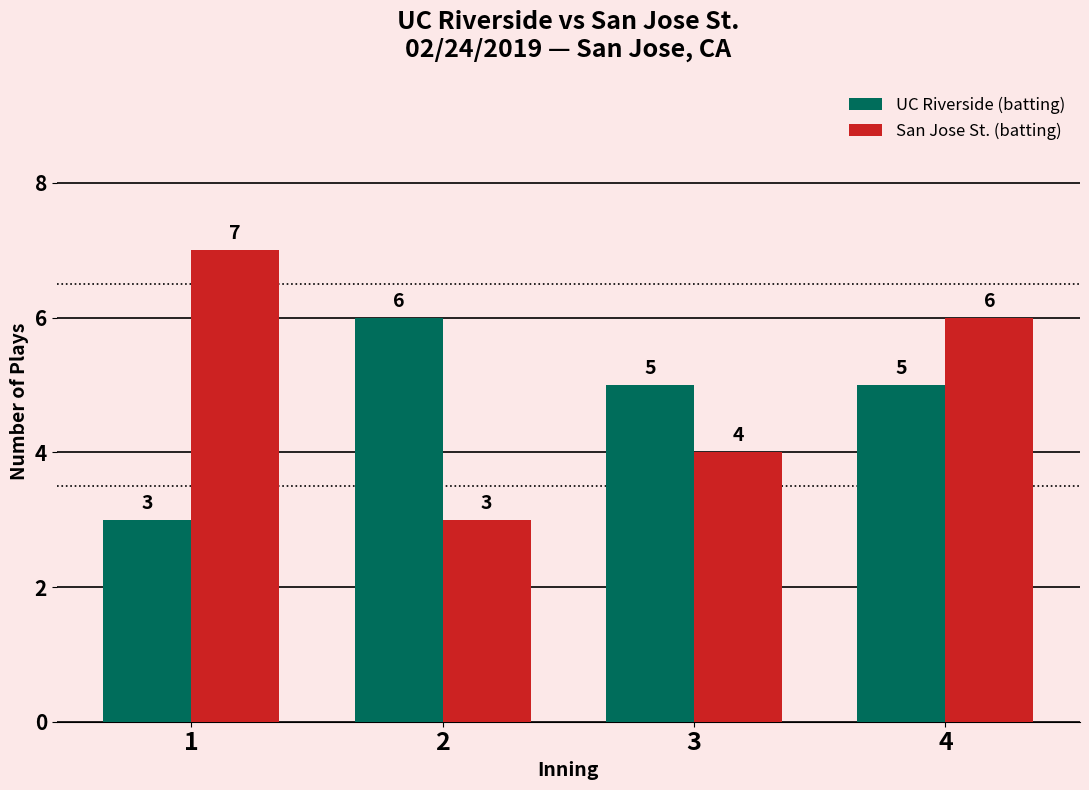

Reading right to left, transcribe all the data shown in this chart.

UC Riverside (batting): 5	5	6	3
San Jose St. (batting): 6	4	3	7